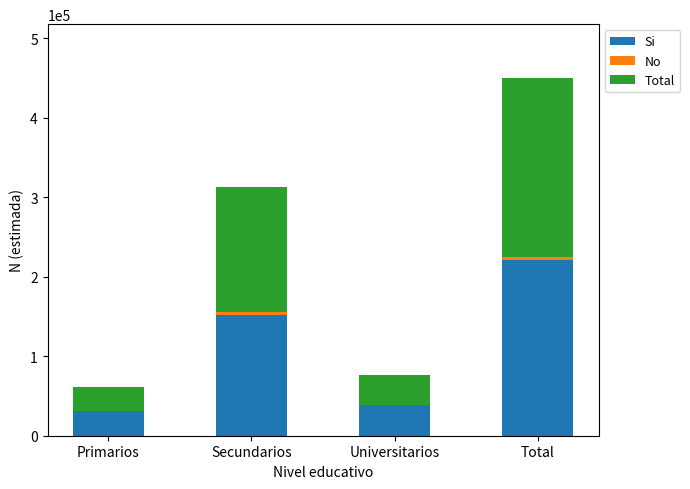

At which category is the sum across all series the highest?

Total